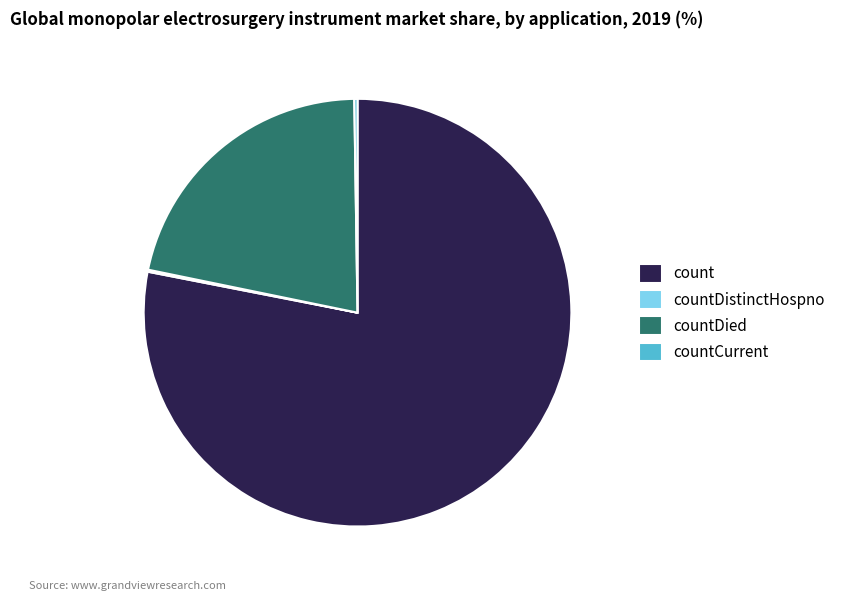

Does countDied account for over 50% of the chart?

No